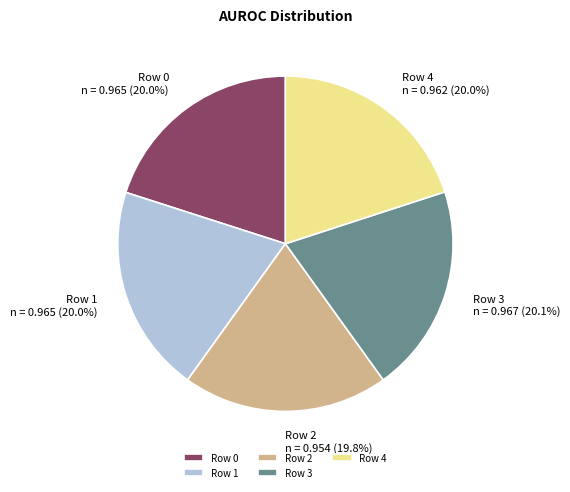

Does any single category account for the majority?

No